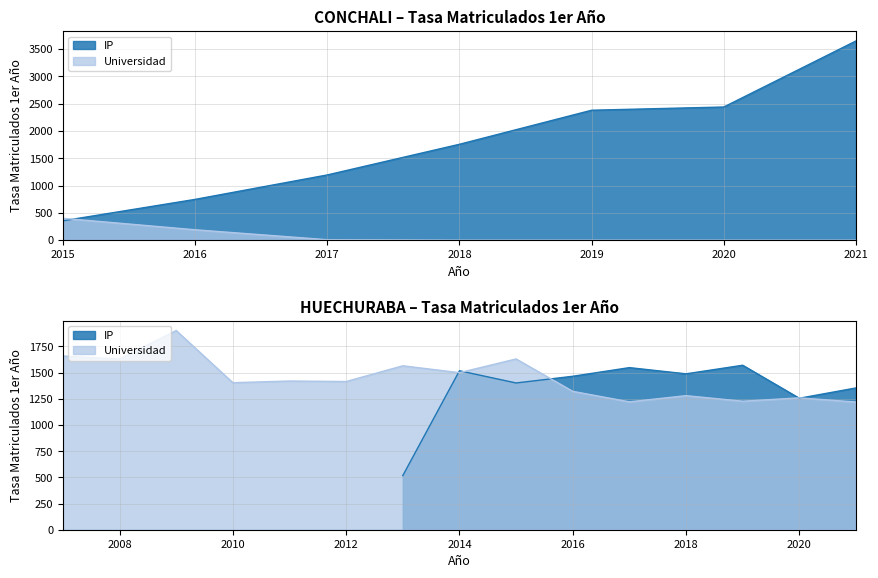

What is the minimum value for IP?

354.2